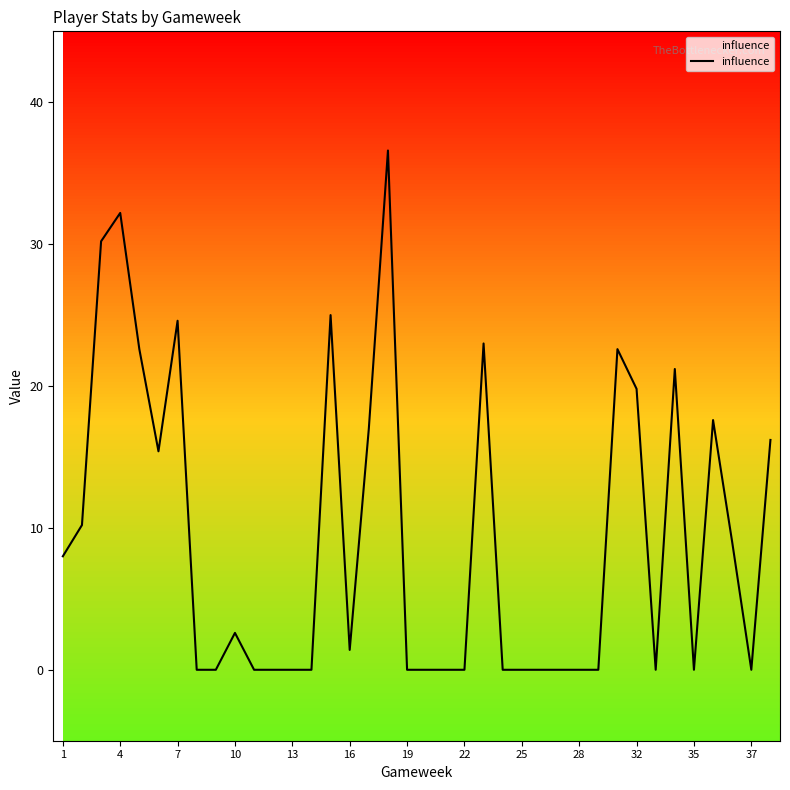

What is the difference between the maximum and minimum values?

36.6